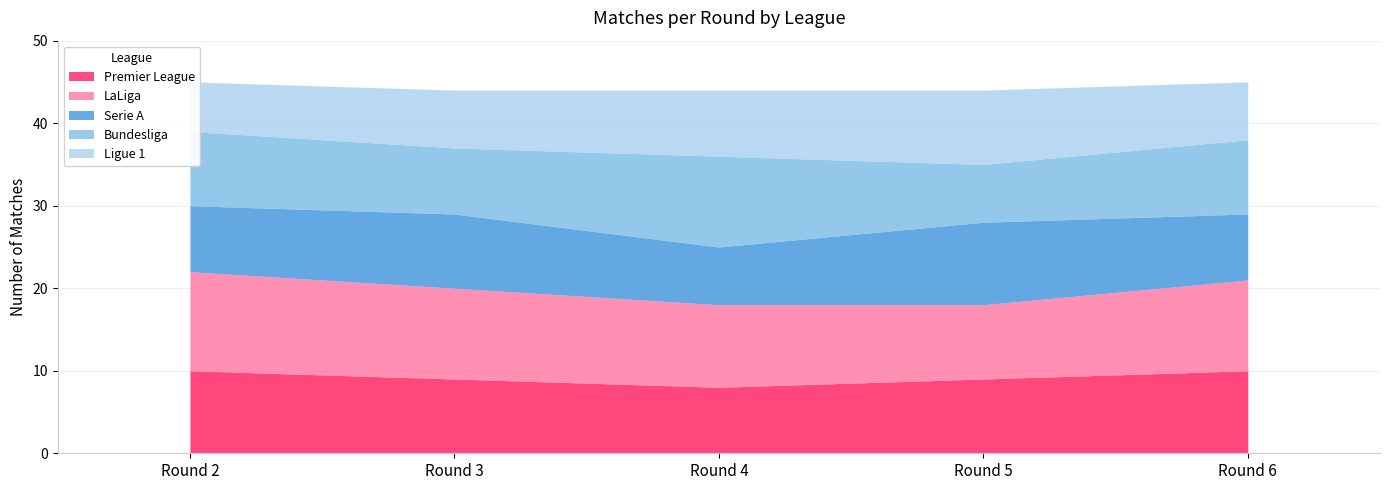

Between Round 5 and Round 6, which is larger?

Round 6